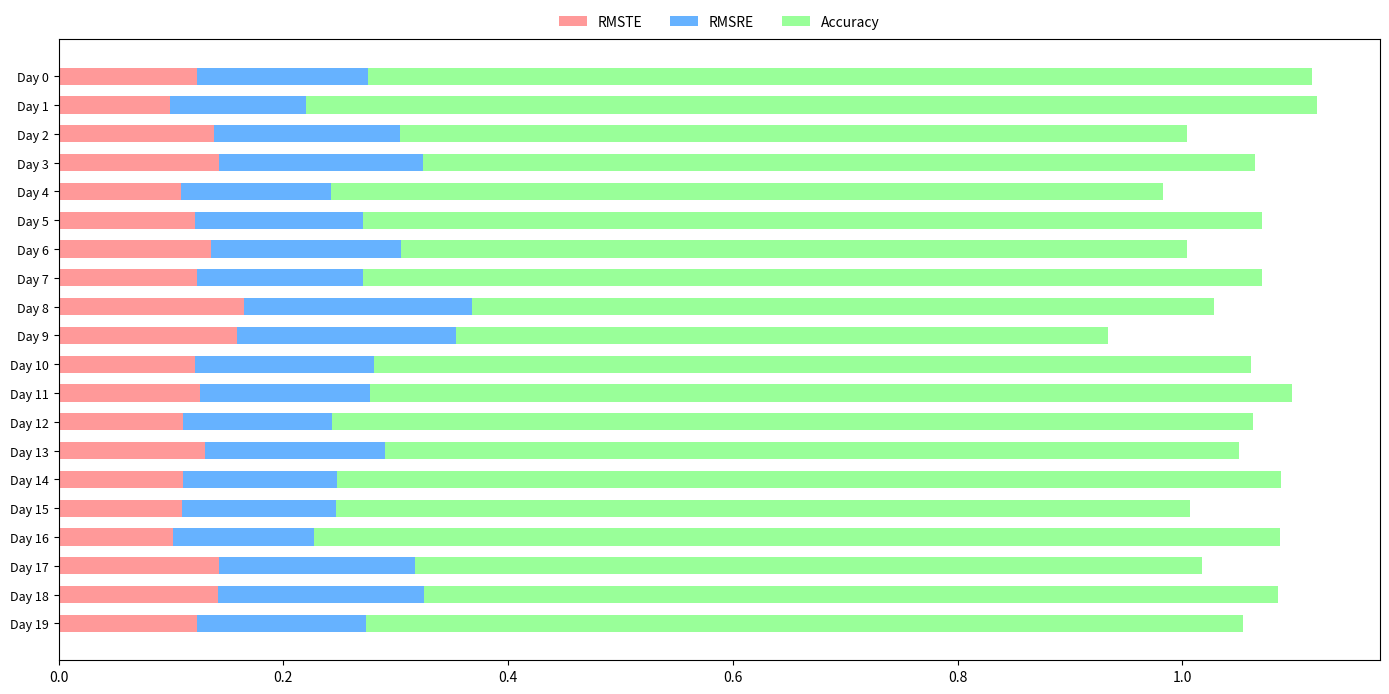

What is the total value across all series at Day 18?

1.1